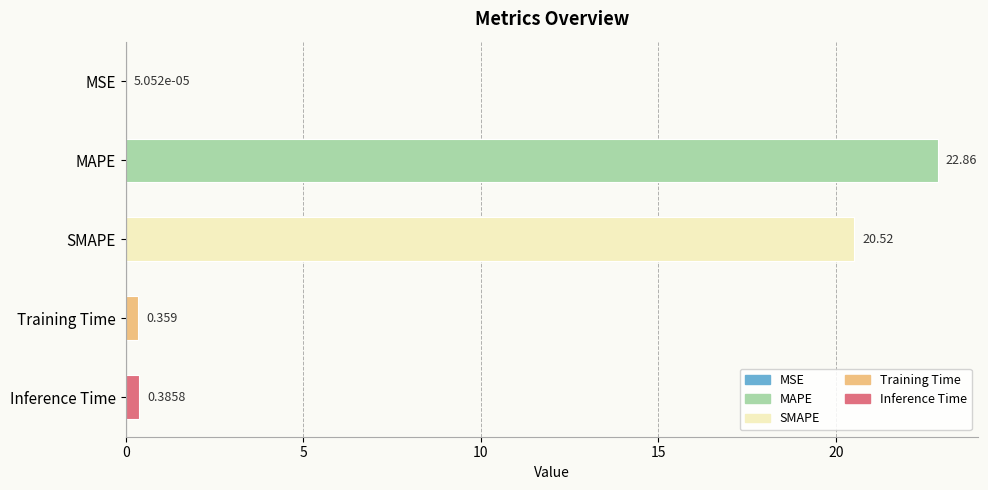

Which category has the highest value across all series?

MAPE